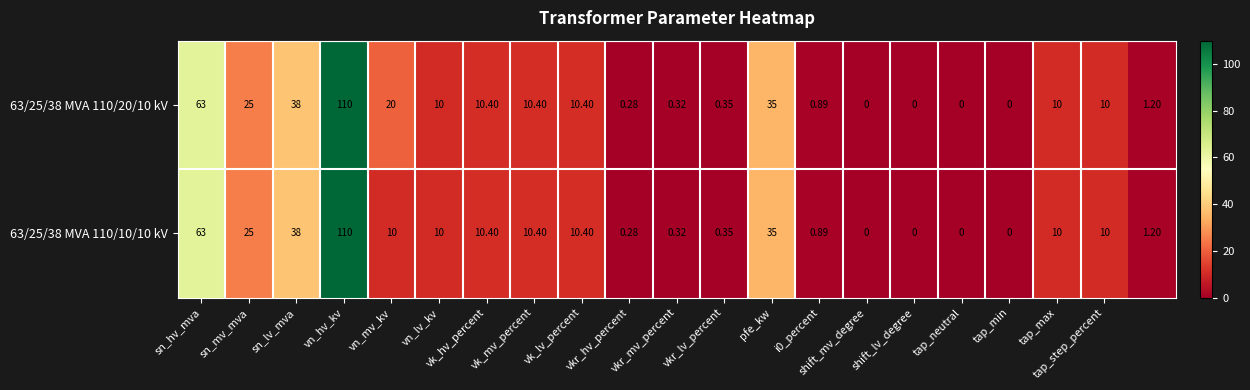

How many categories are shown in the chart?

21